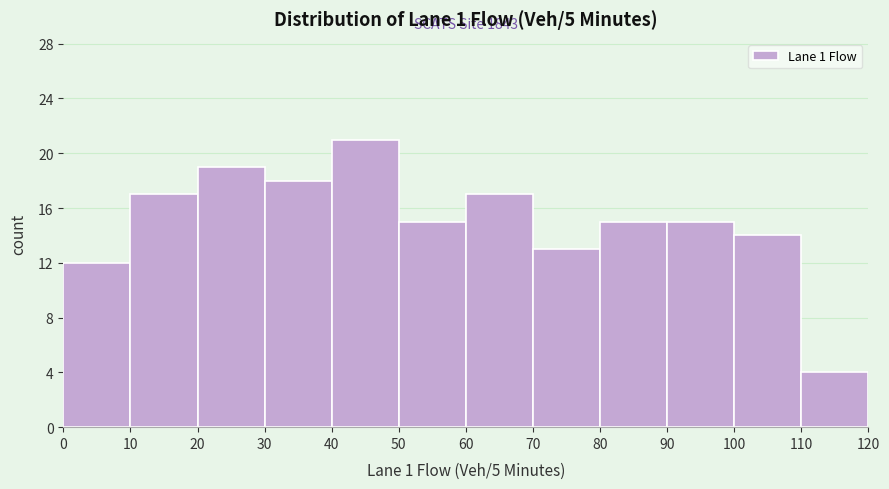

Over which range of the x-axis is the bar tallest?

40 to 50